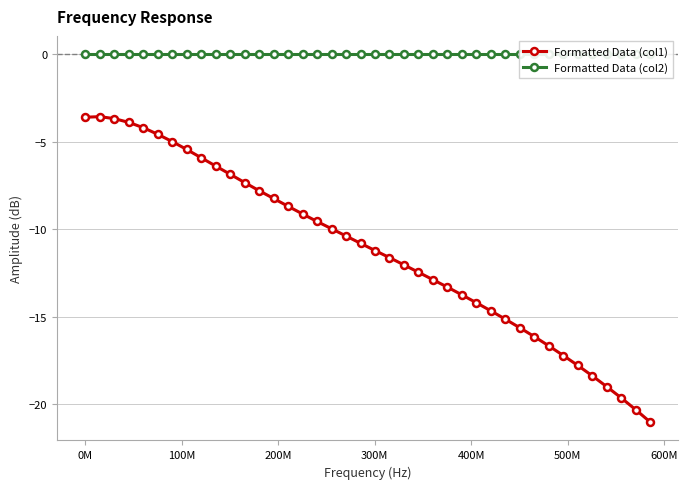

What is the lowest value of the Formatted Data (col1) series?

-21.0